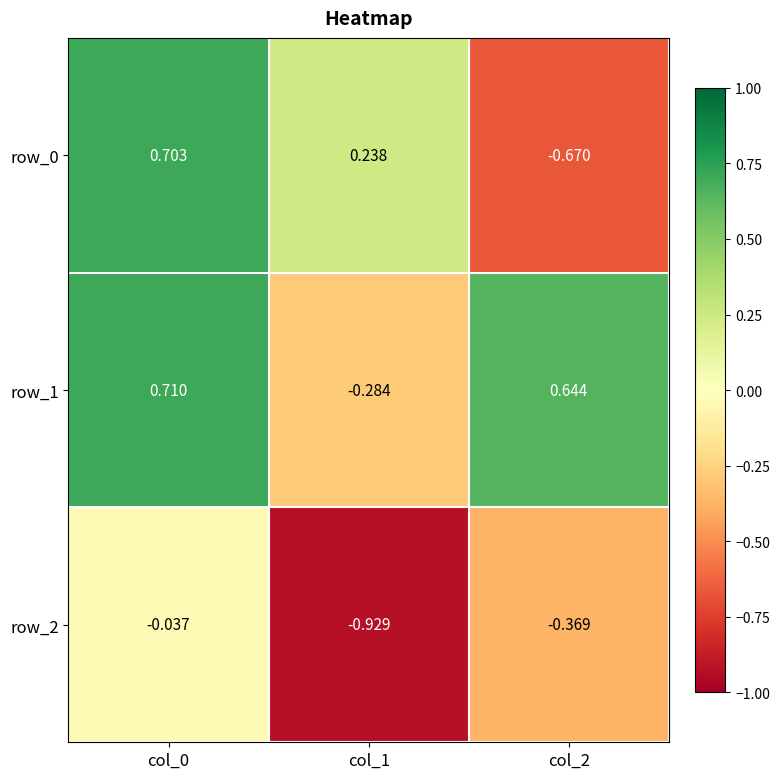

Is the value of row_1 at col_2 greater than the value of row_2 at col_0?

Yes